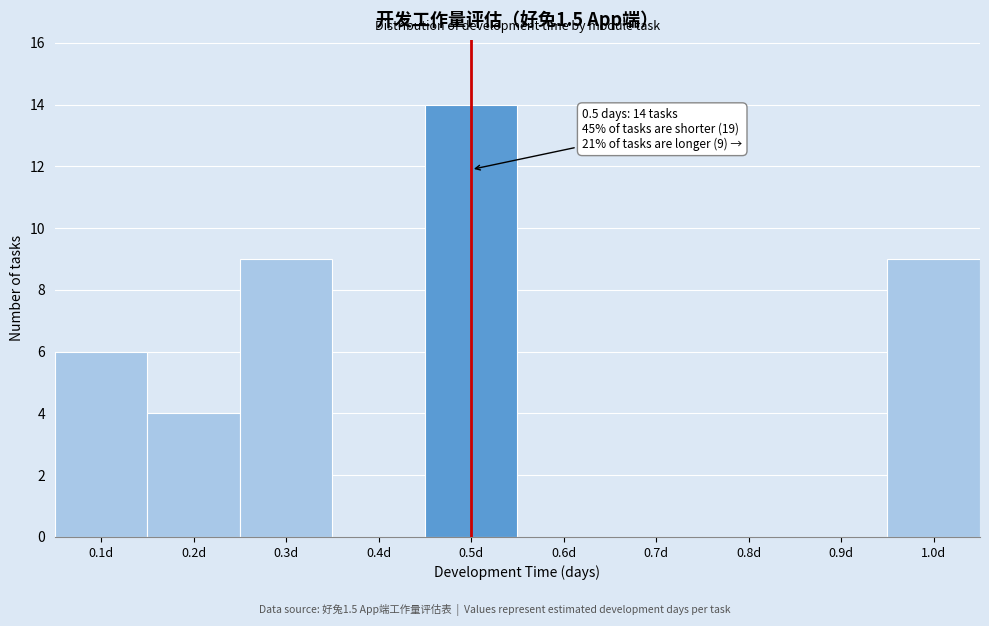

Which range on the x-axis has the tallest bar?

0.45 to 0.55